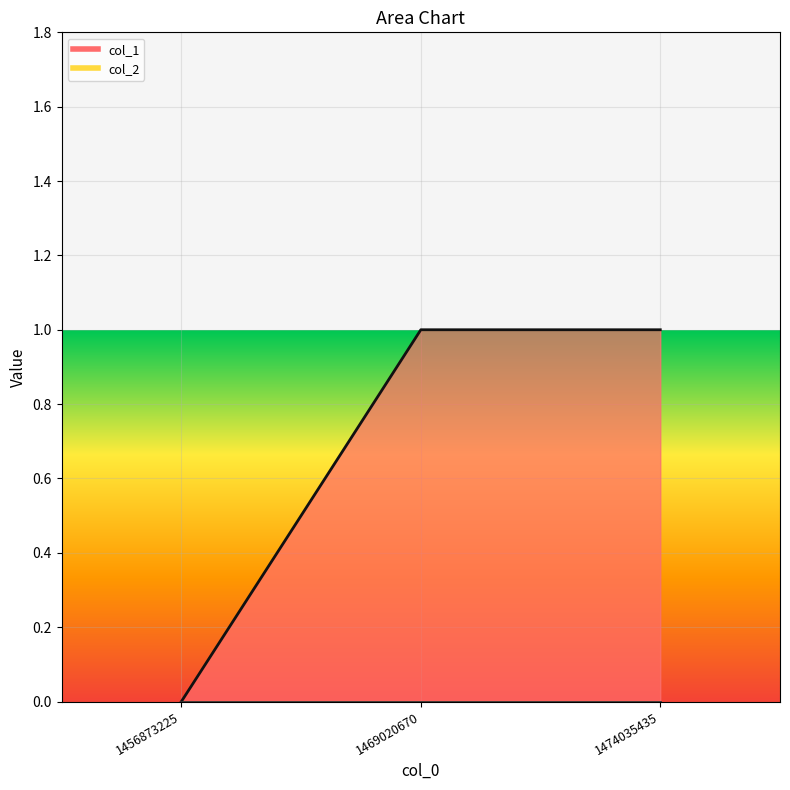

Which series has the largest total across all categories?

col_1_line